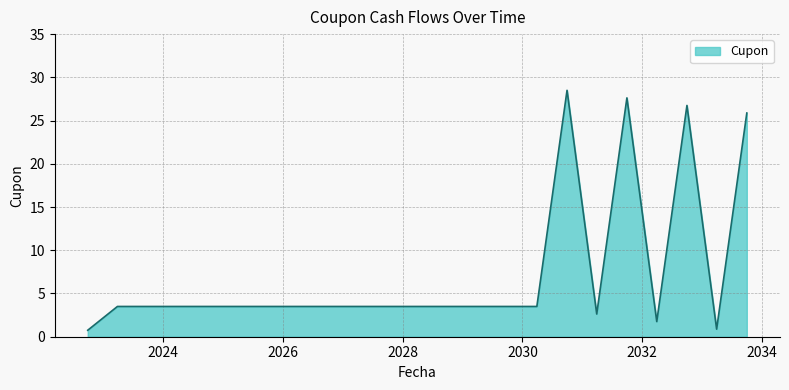

Does the chart have visible grid lines?

Yes